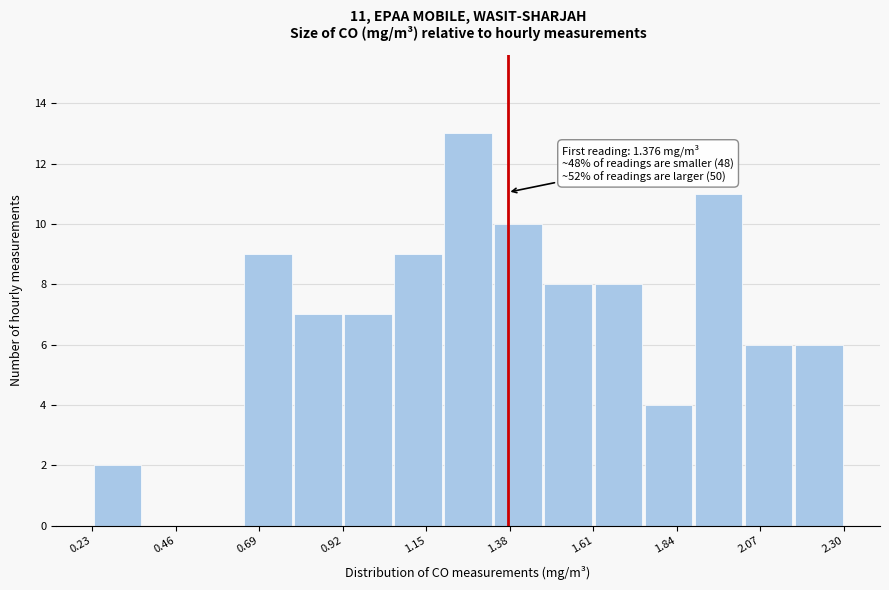

Around what value on the x-axis is the tallest bar? Give the approximate position of its centre, as read against the axis.

1.25